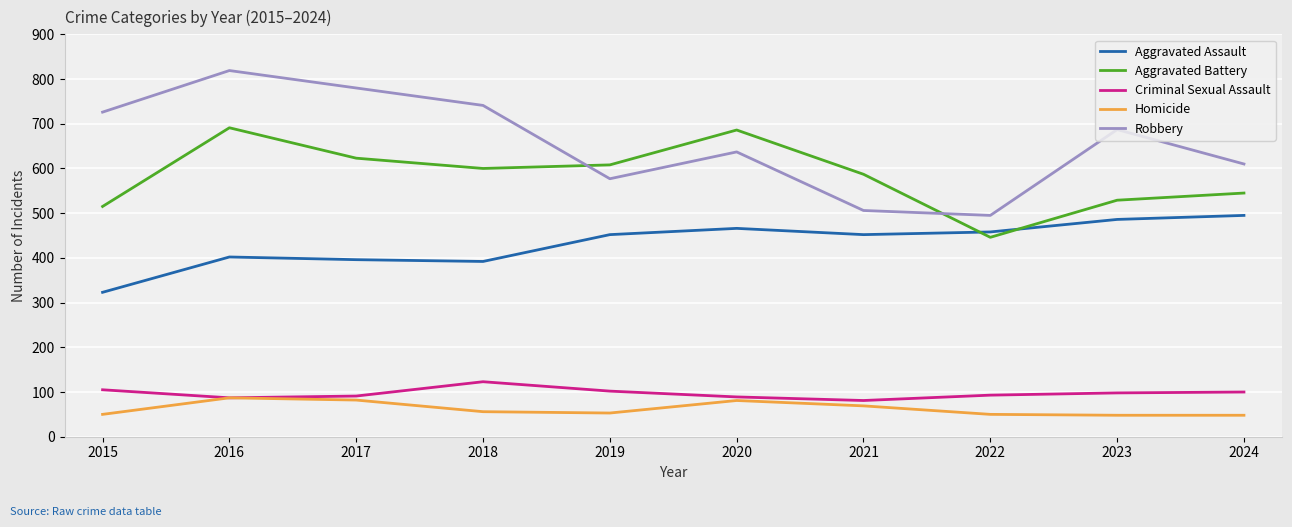

What is the smallest value displayed?

48